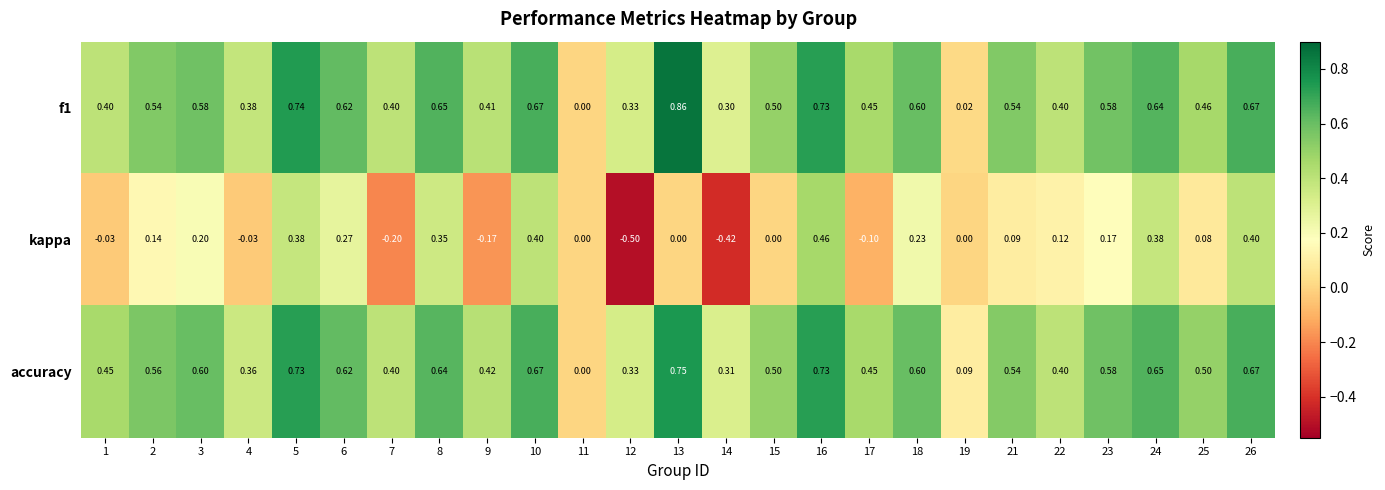

Is the value of kappa at 10 greater than the value of f1 at 8?

No